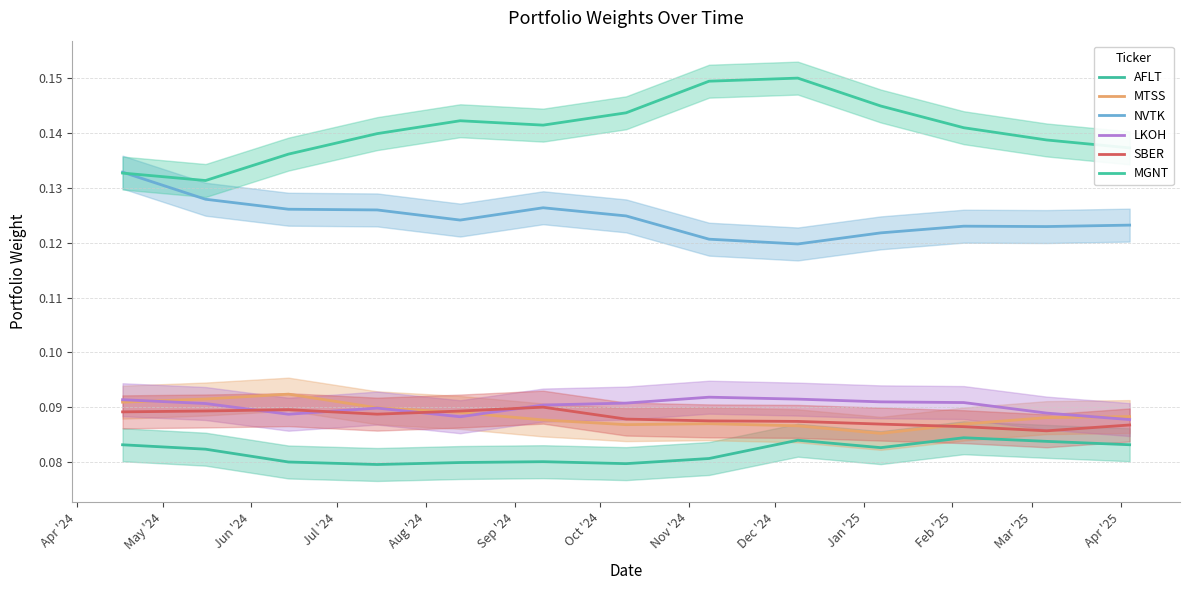

In NVTK, how many points are higher than both neighbors (excluding endpoints)?

2